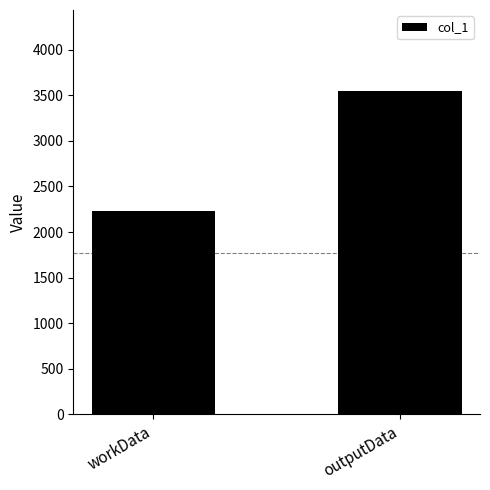

How many data points does each series have?

2